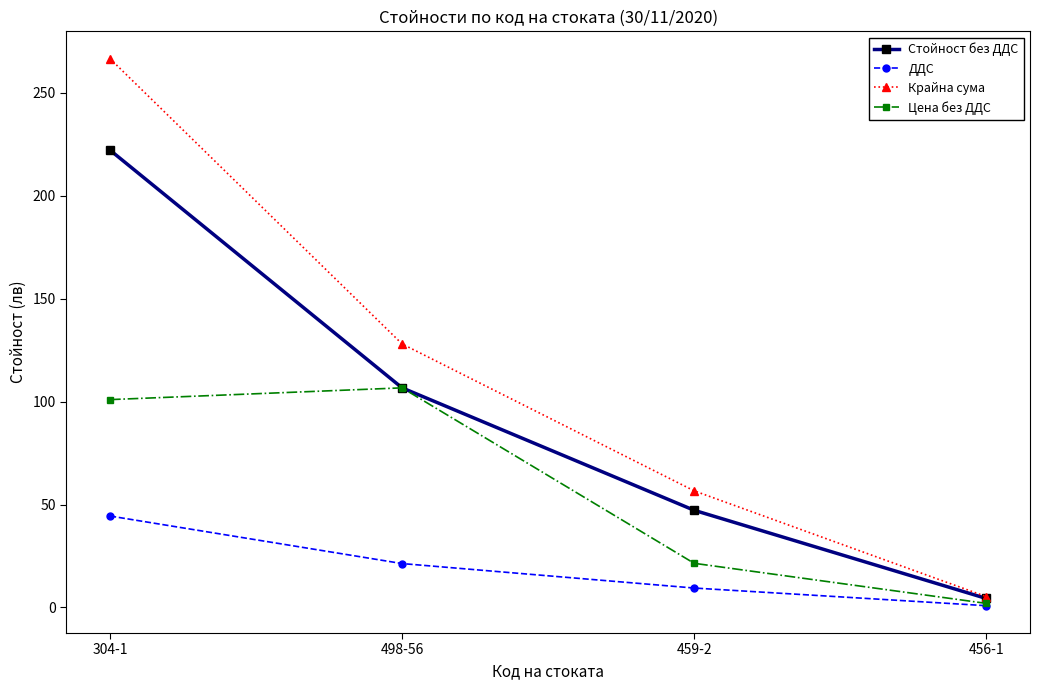

The value of ДДС at 459-2 is 9.4. True or false?

True